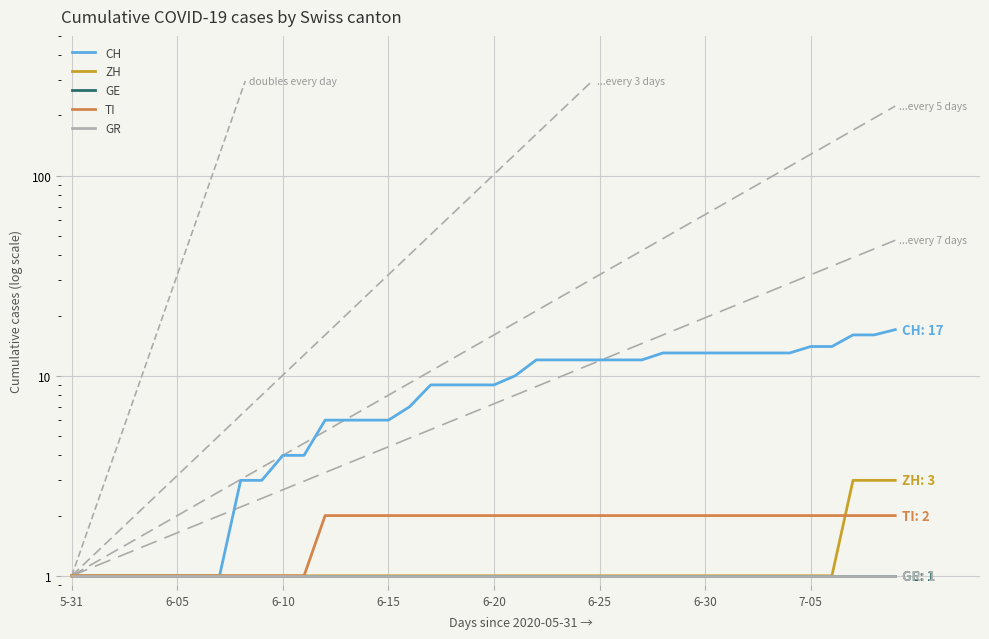

Which series has the largest range (max minus min)?

CH